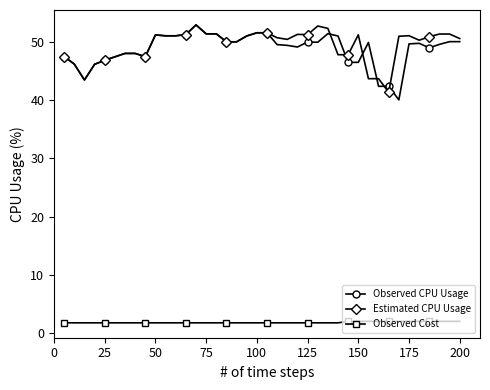

What is the lowest value of the Observed Cost series?

1.8